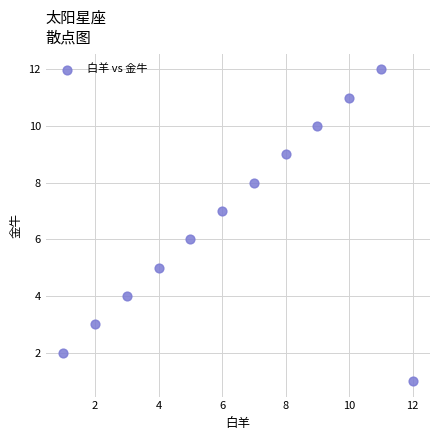

What is the average X value?

6